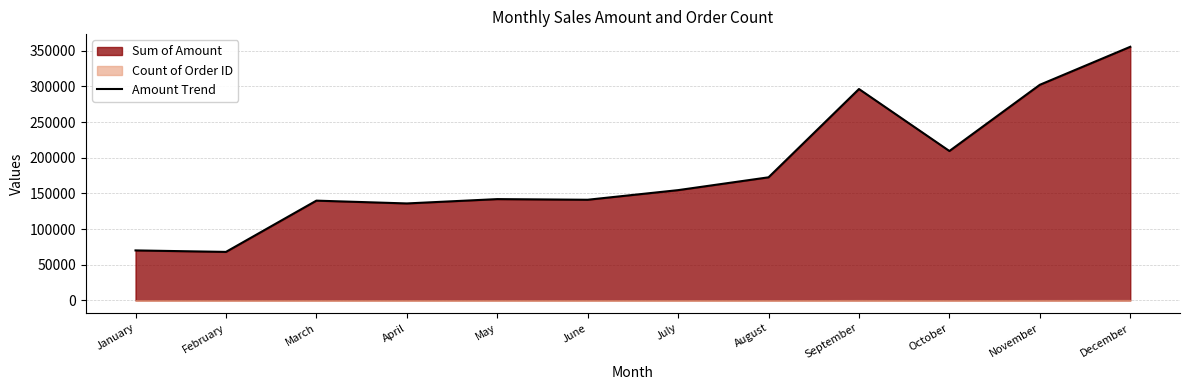

Which label corresponds to the smallest value in the chart?

February